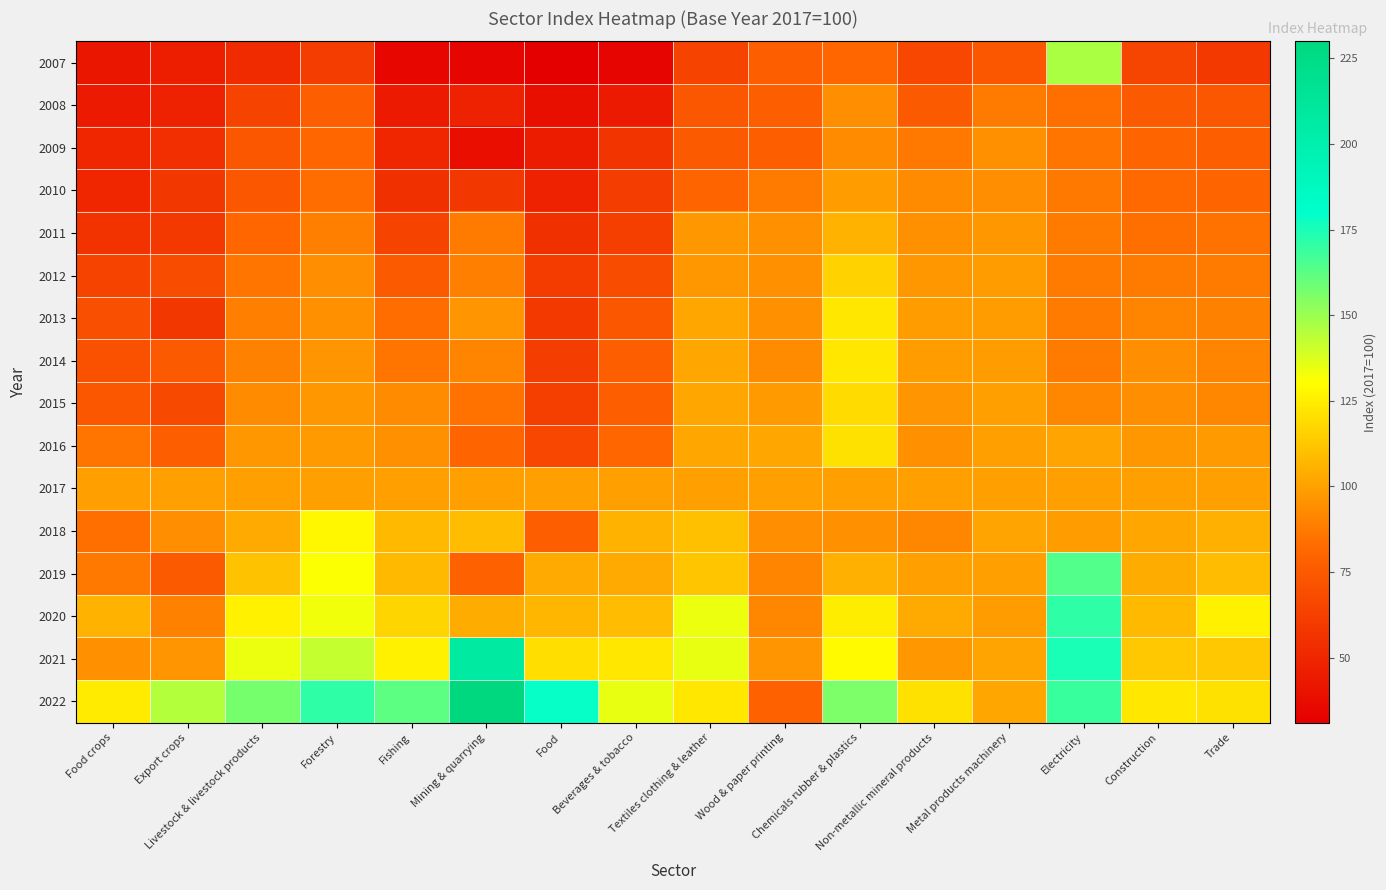

Which series has the largest range (max minus min)?

2022